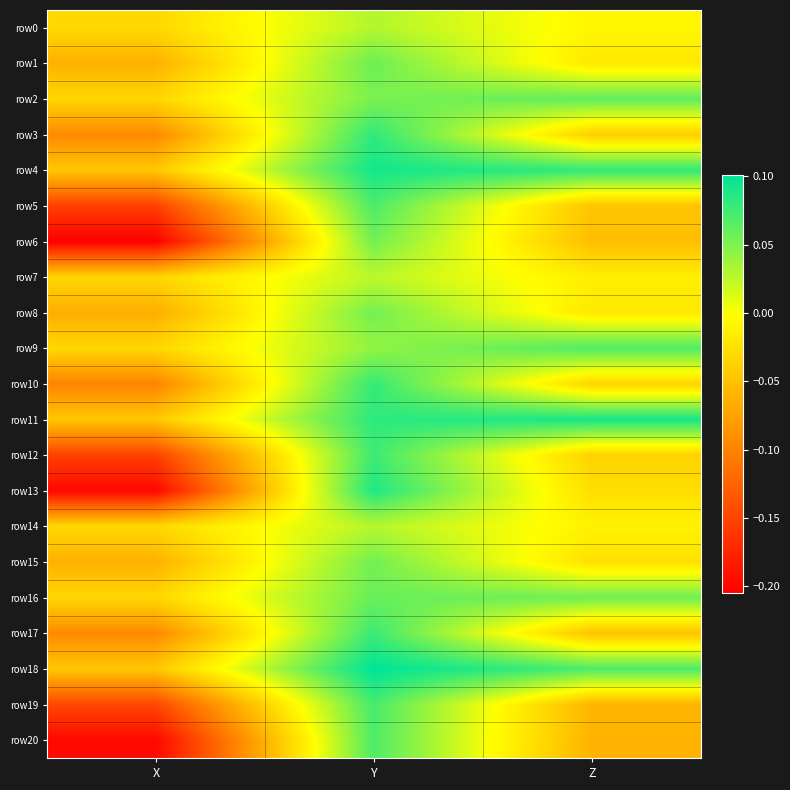

List the series in order of their peak value, highest first.

row18, row4, row11, row13, row3, row10, row17, row12, row19, row5, row20, row9, row2, row16, row1, row15, row6, row8, row0, row14, row7